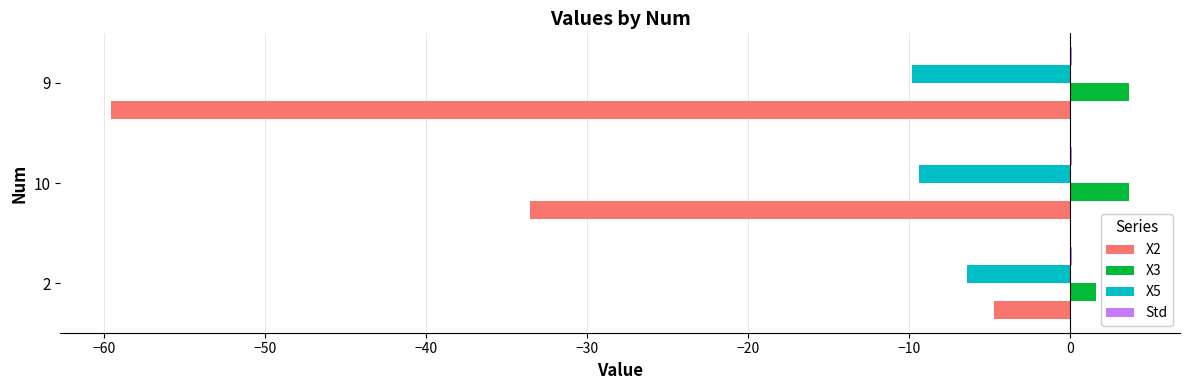

How many categories are shown in the chart?

3